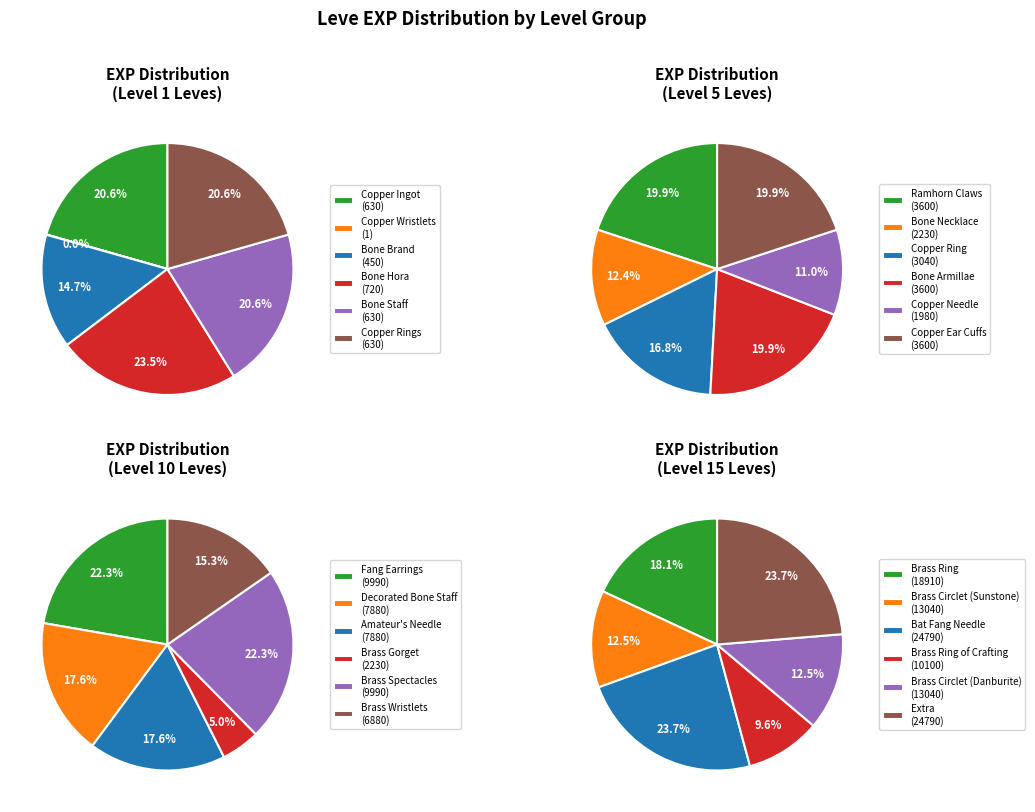

Do Leve Level 5 and Leve Level 1 together represent more than half of the pie?

No